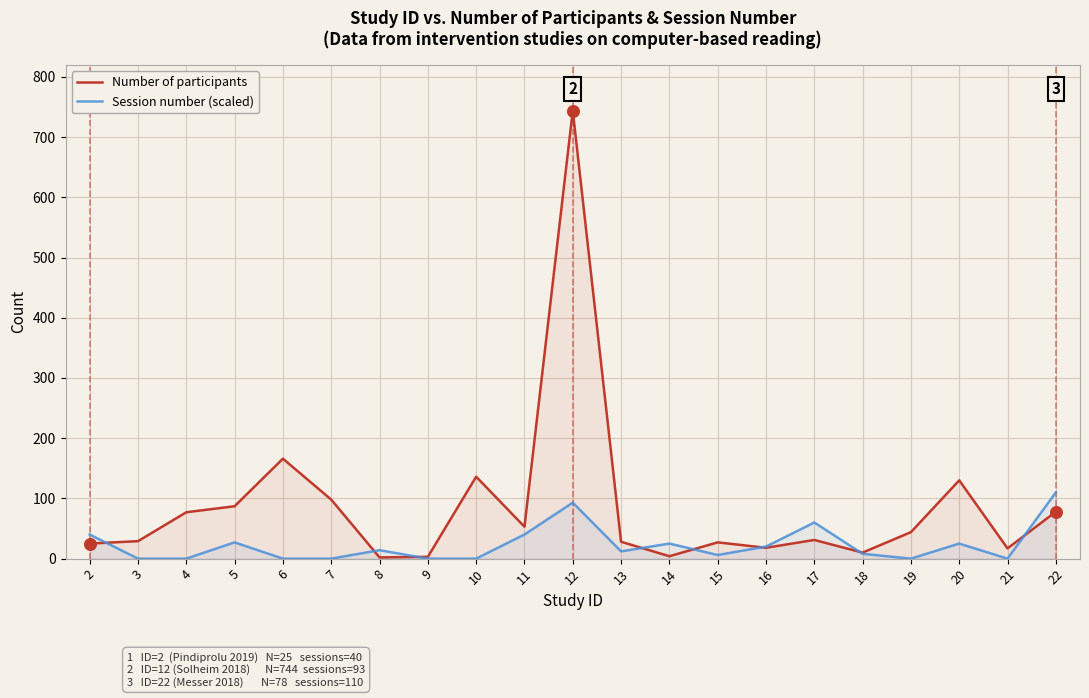

At how many categories does at least one series exceed 739?

1